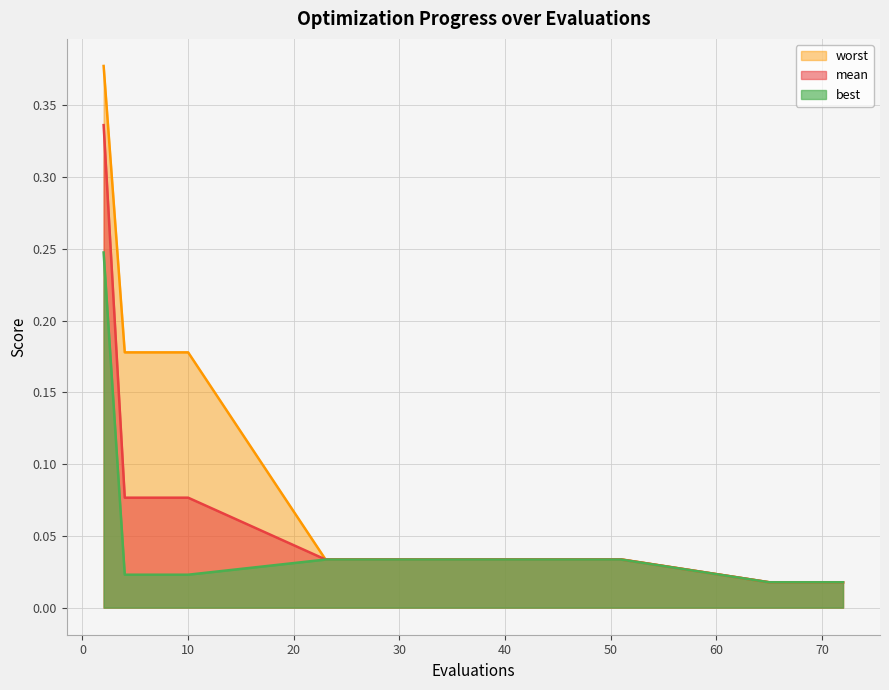

Is the value of mean at 51 greater than the value of worst at 6?

No